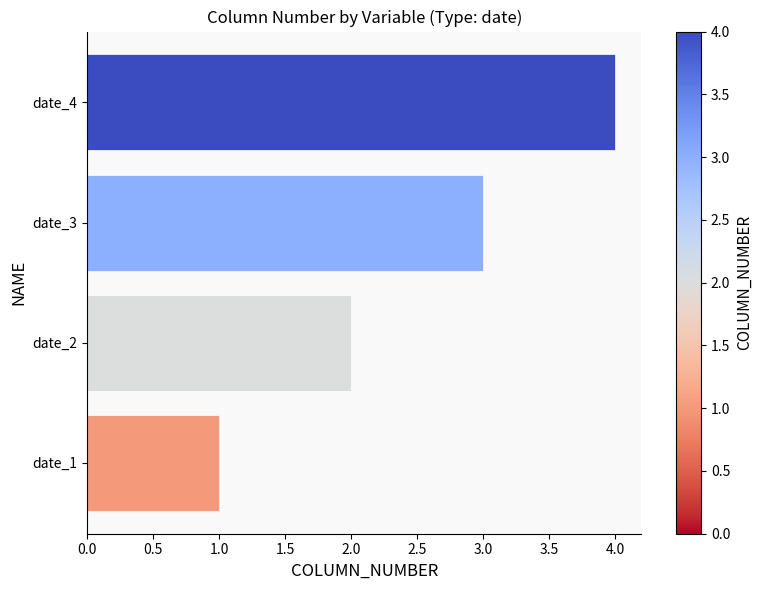

Between date_4 and date_1, which is larger?

date_4